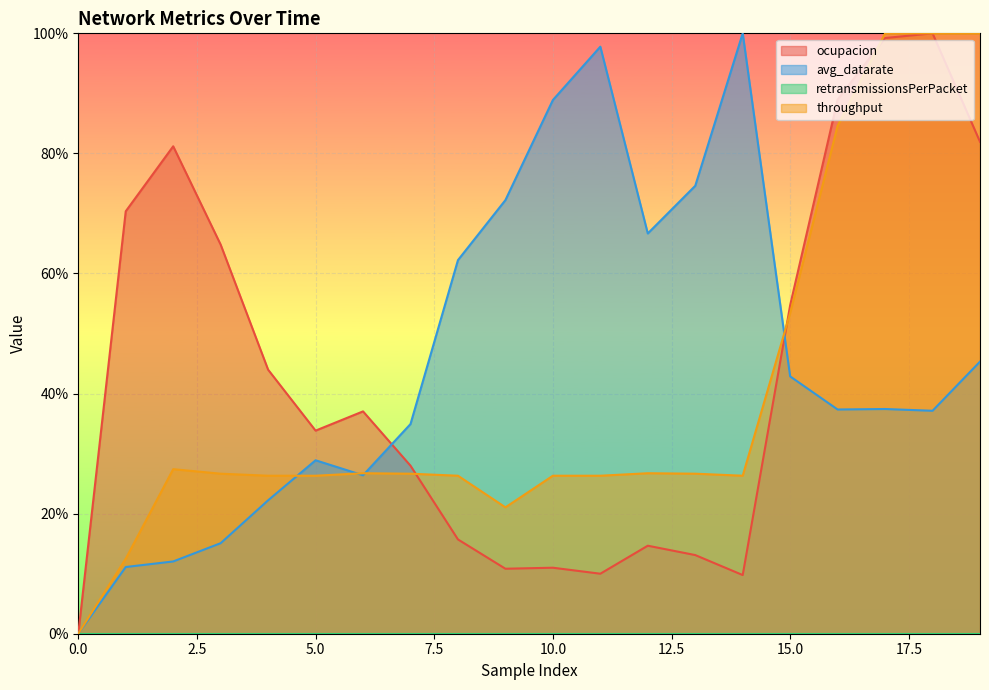

How many intersections are there between ocupacion and avg_datarate?

2